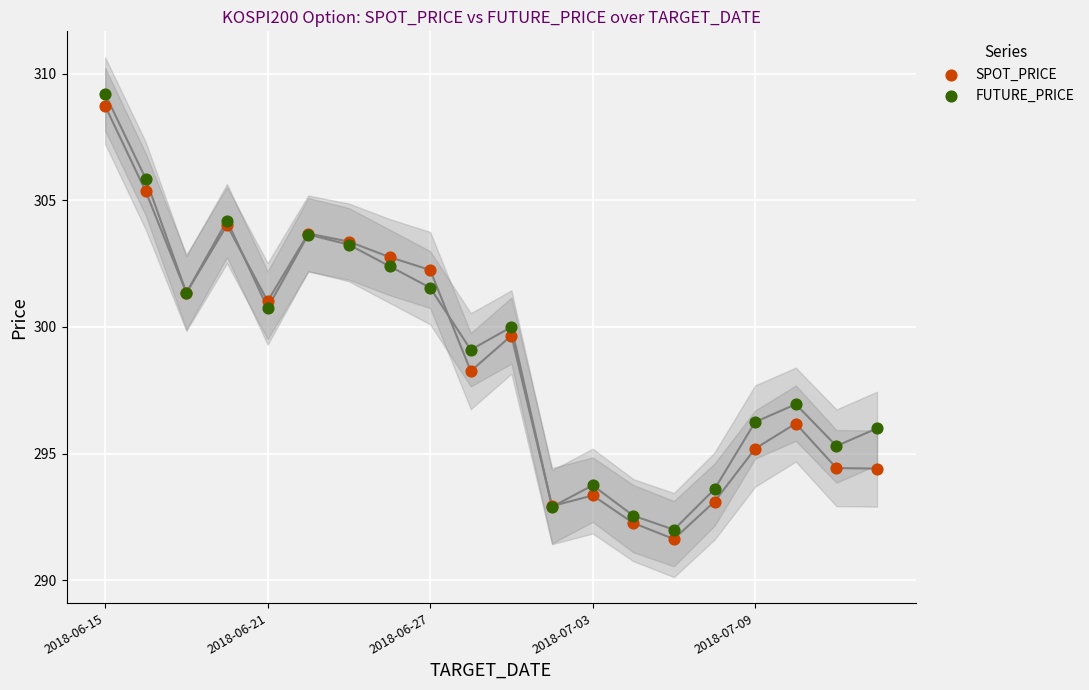

Which series has the largest Y range (max minus min)?

FUTURE_PRICE